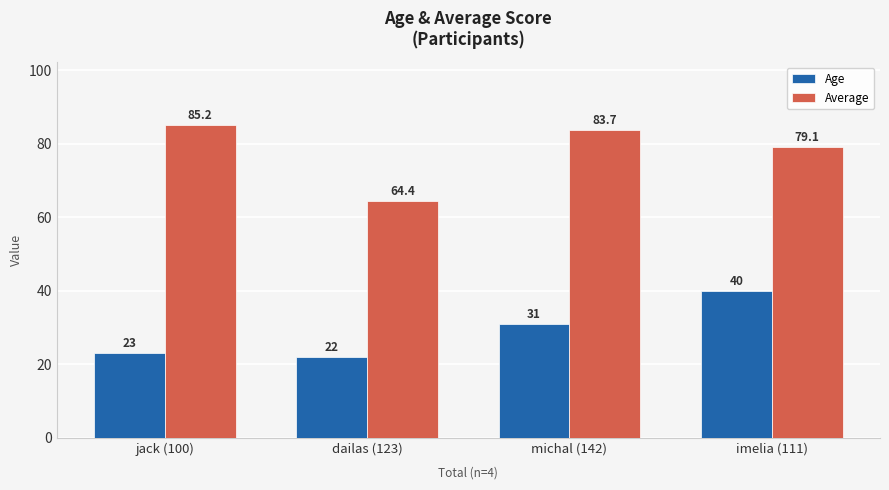

What is the difference between the Age values at dailas (123) and jack (100)?

1.0